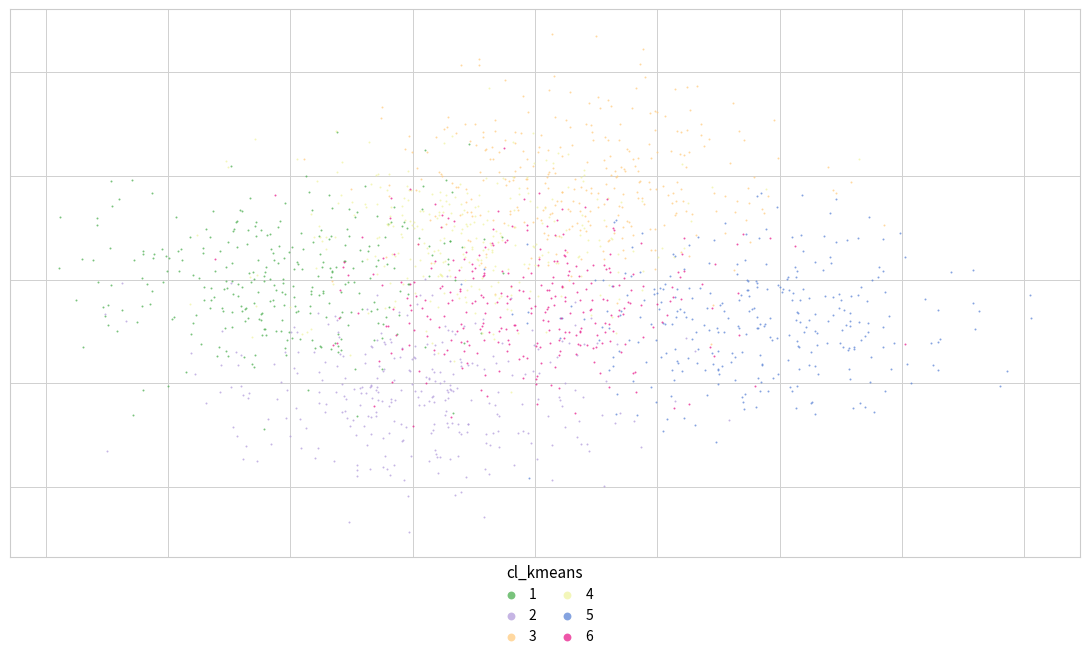

What are all the series names shown in the legend?

1, 2, 3, 4, 5, 6